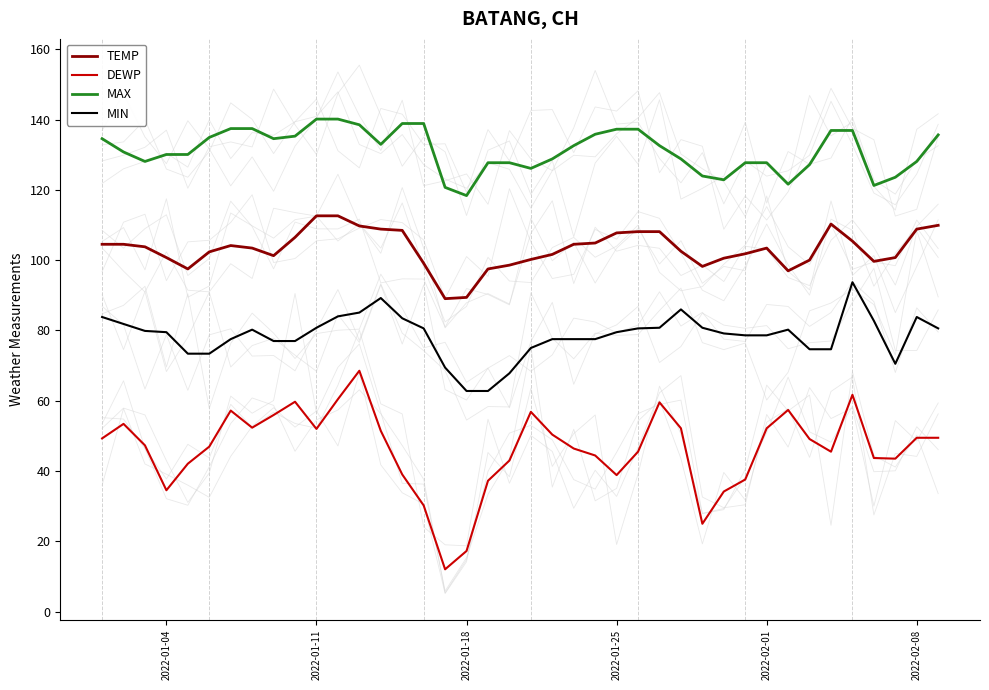

What is the maximum value for MAX?

140.2